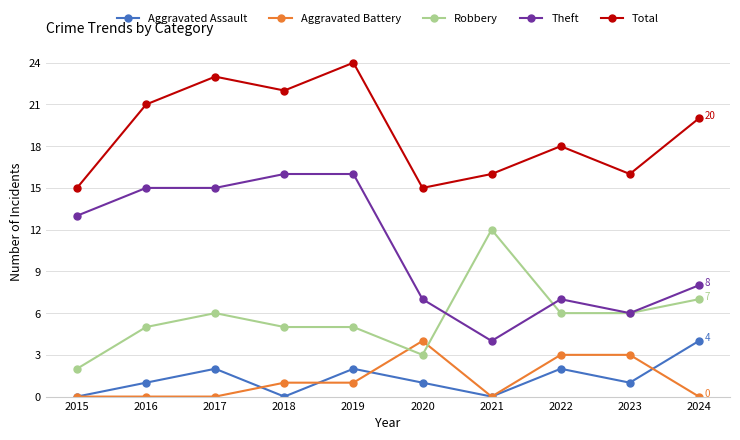

What value does the Total series have at 2022?

18